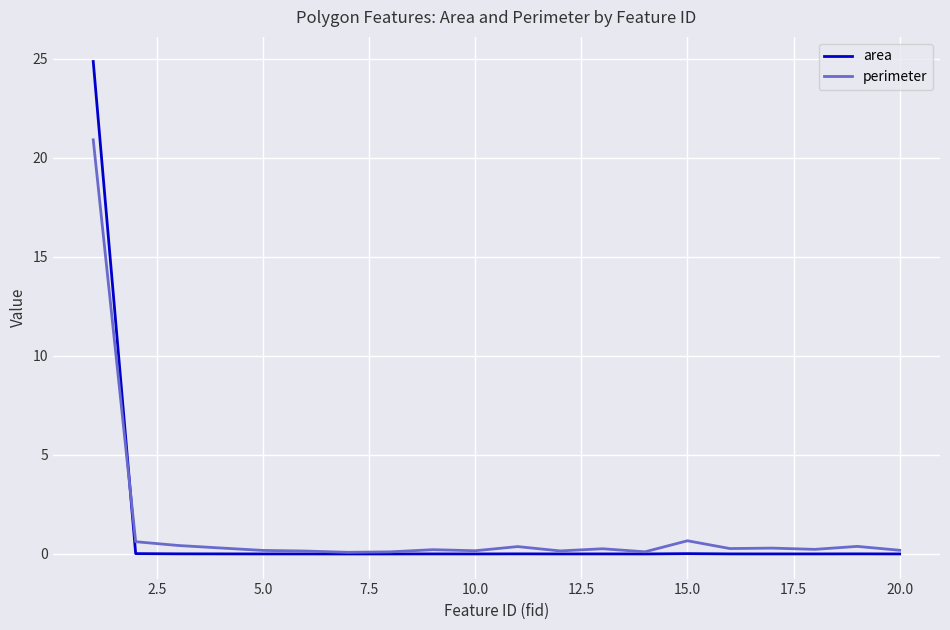

Rank the series by their maximum value, from lowest to highest.

perimeter, area